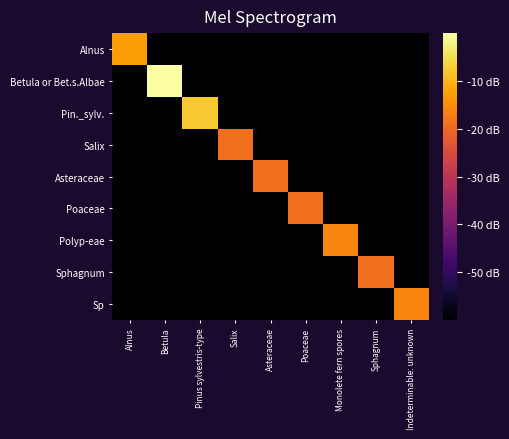

Which series has the widest spread of values?

Betula or Bet.s.Albae